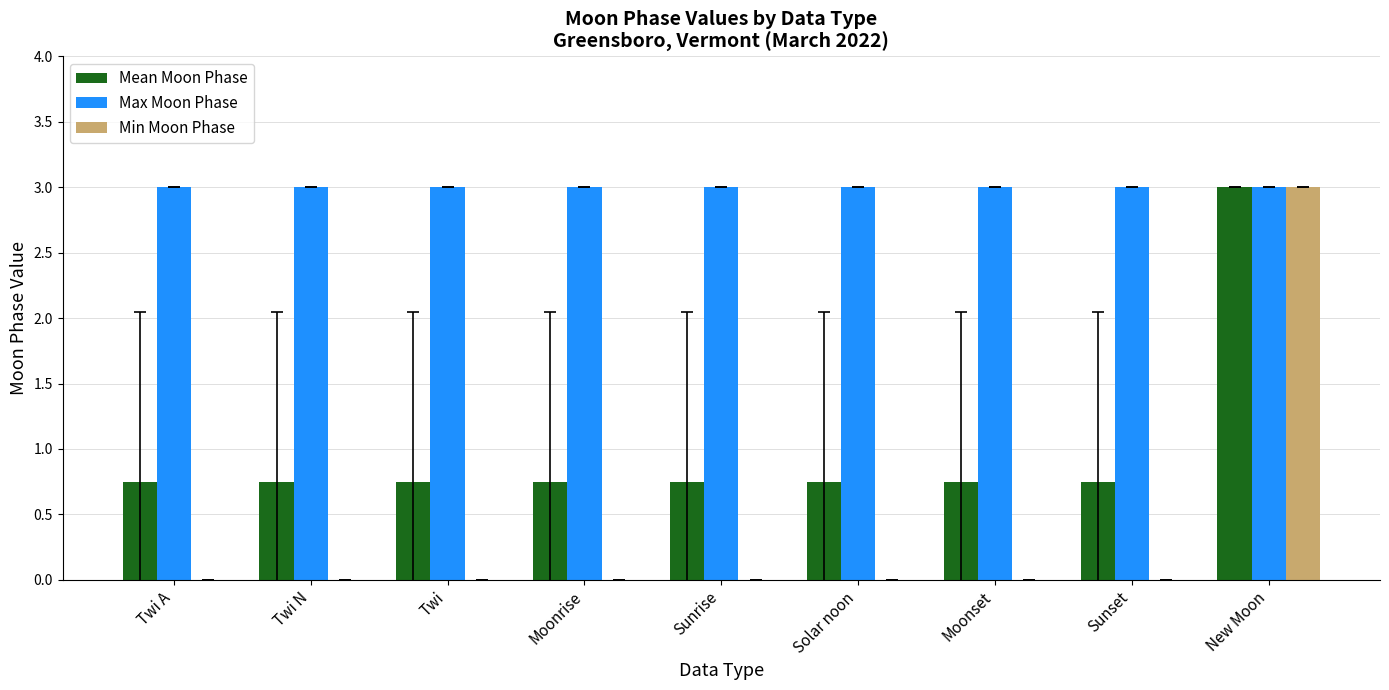

True or false: Min Moon Phase has a value of -1.4 at Solar noon.

False